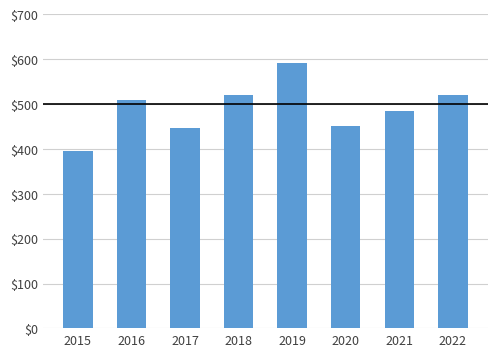

What is the value of the 4th bar from the left?

519